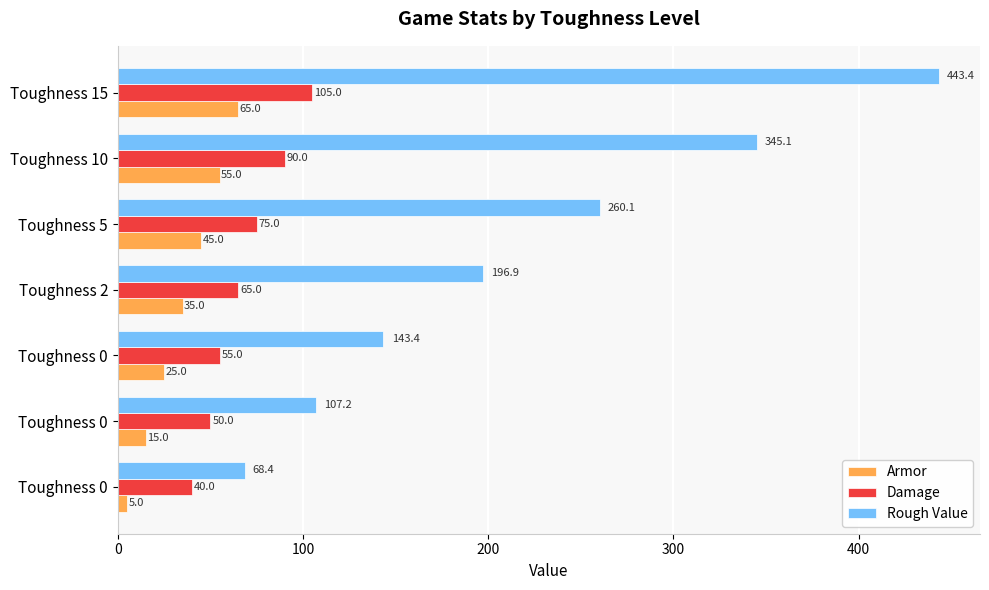

Reading right to left, what are all the values shown in this chart?

Armor: 65.0	55.0	45.0	35.0	25.0	15.0	5.0
Damage: 105.0	90.0	75.0	65.0	55.0	50.0	40.0
Rough Value: 443.4	345.1	260.1	196.9	143.4	107.2	68.4